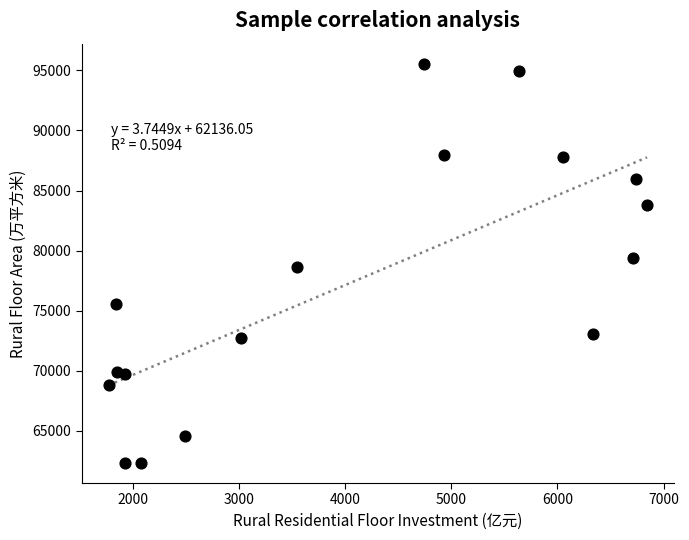

What is the range of X values (max minus min)?

5068.0